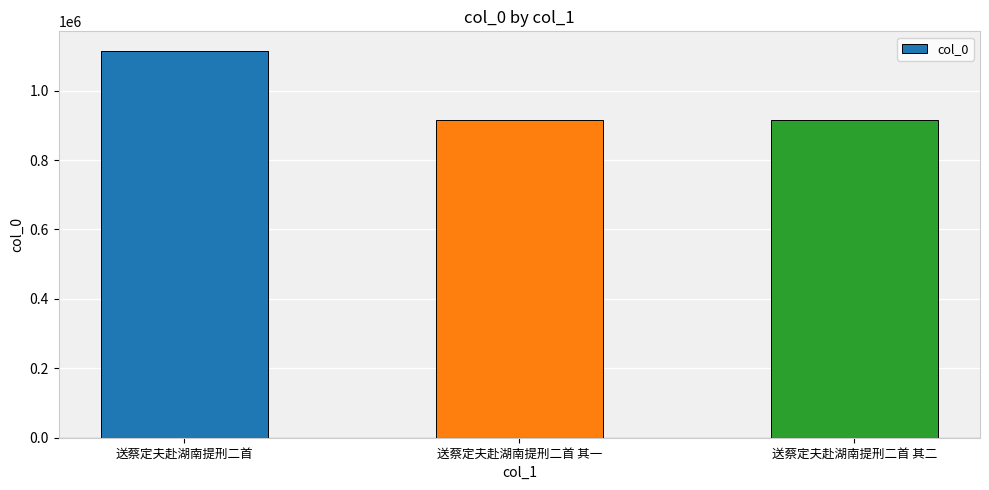

What is the ratio of the value at 送蔡定夫赴湖南提刑二首 其一 to the value at 送蔡定夫赴湖南提刑二首?

0.8